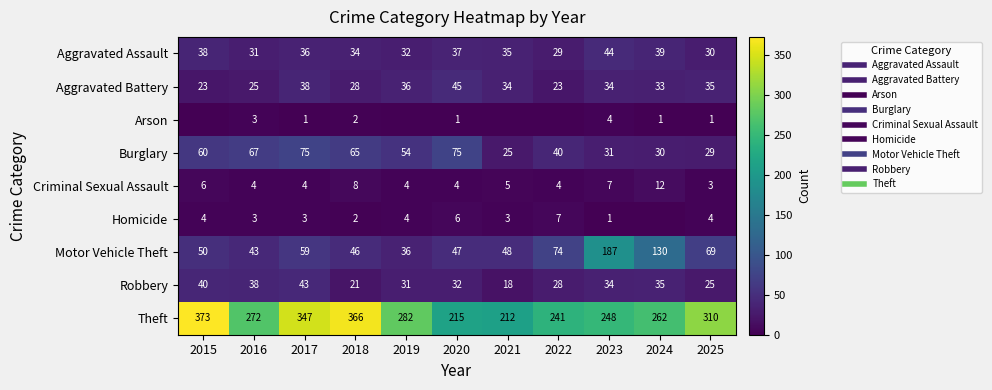

Which series has the largest total across all categories?

Theft